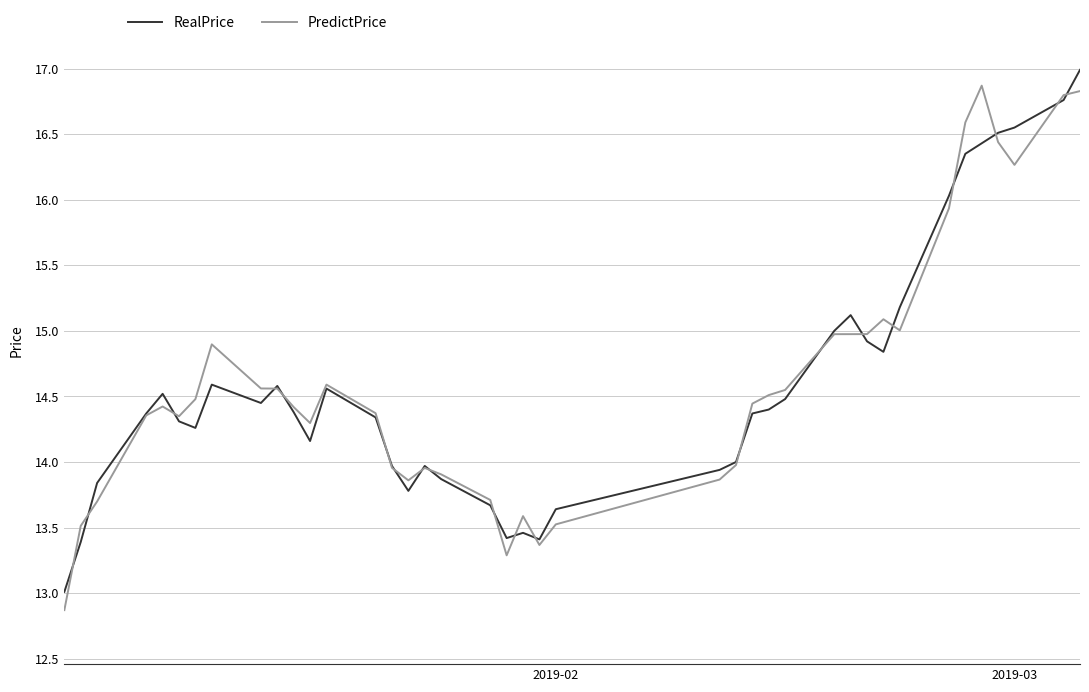

What is the lowest value of the RealPrice series?

13.0